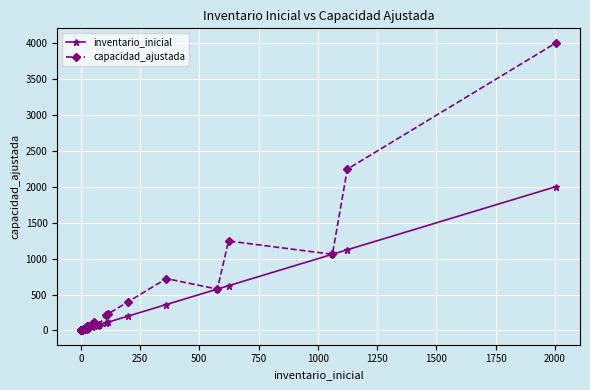

True or false: inventario_inicial and capacidad_ajustada cross at least once.

False